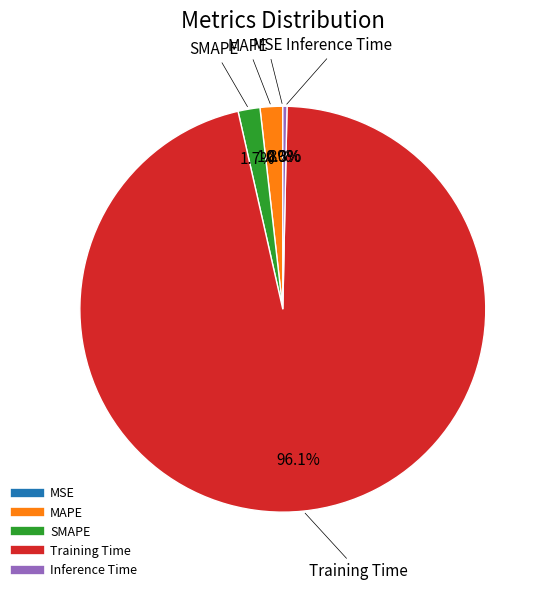

Which slice is the largest?

Training Time